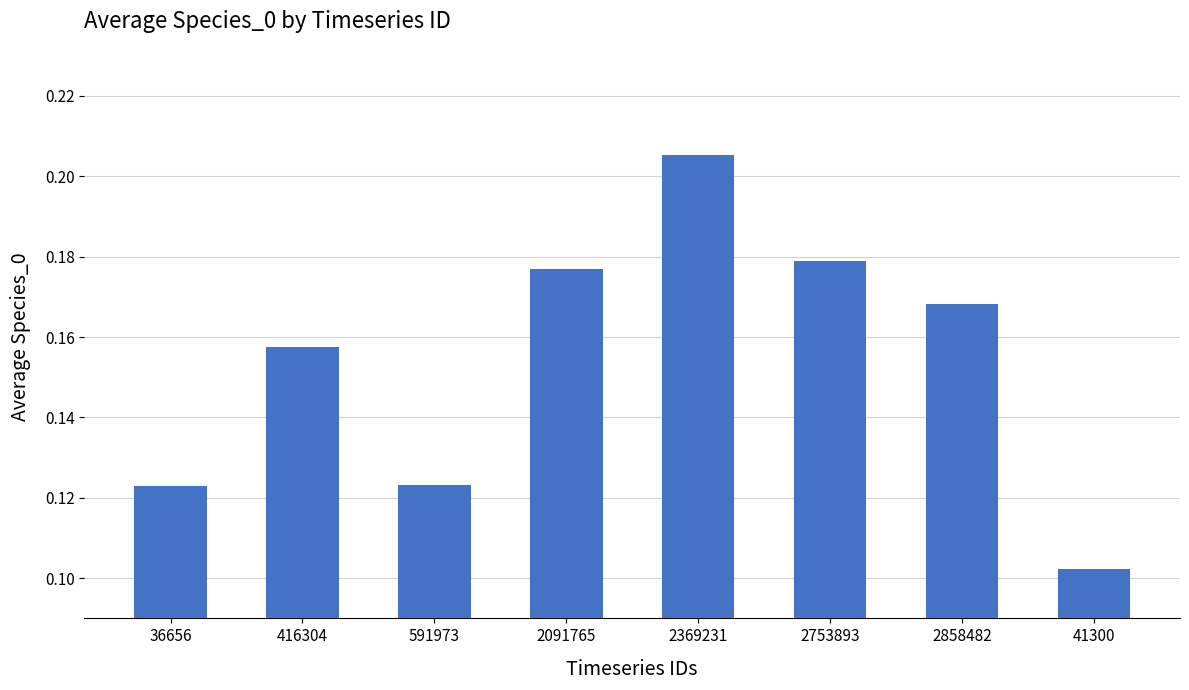

What position from the left is 416304?

2